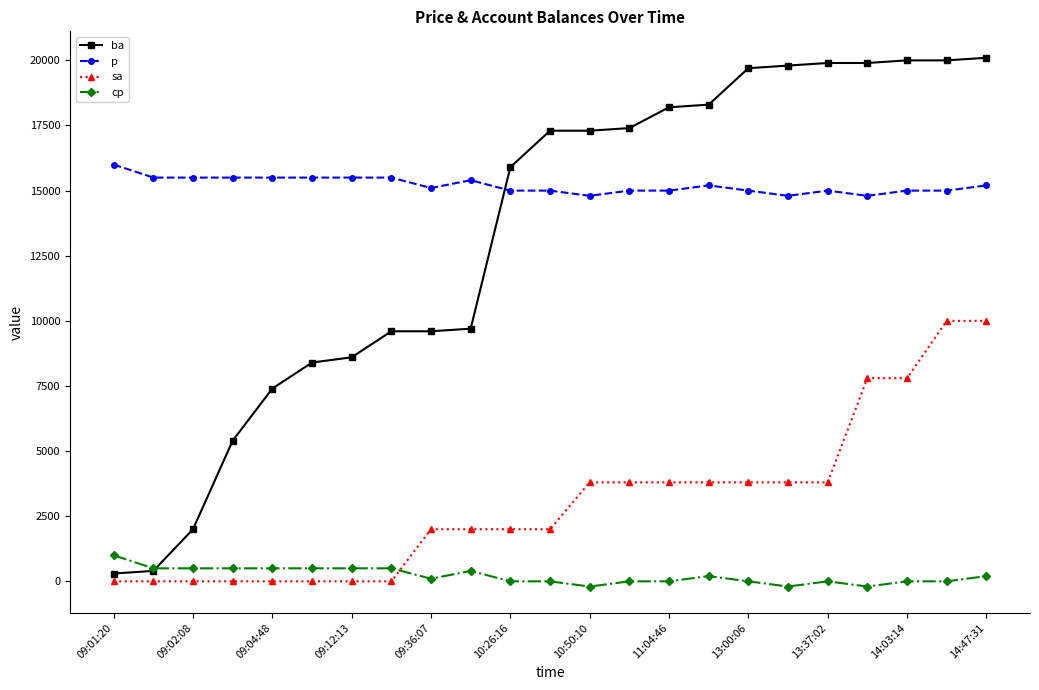

Which series has the largest range (max minus min)?

ba